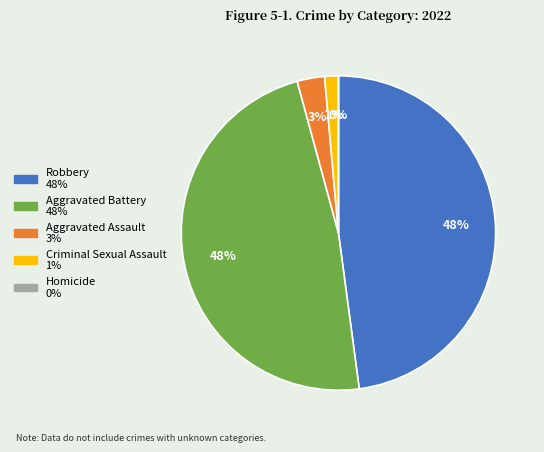

Approximately how many times larger is the value at Robbery compared to Aggravated Battery?

1.0